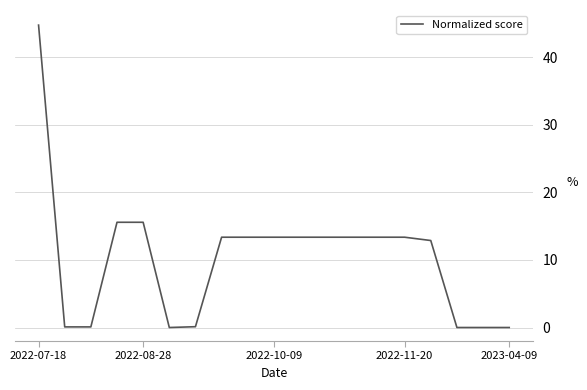

What is the maximum value shown in the chart?

44.7